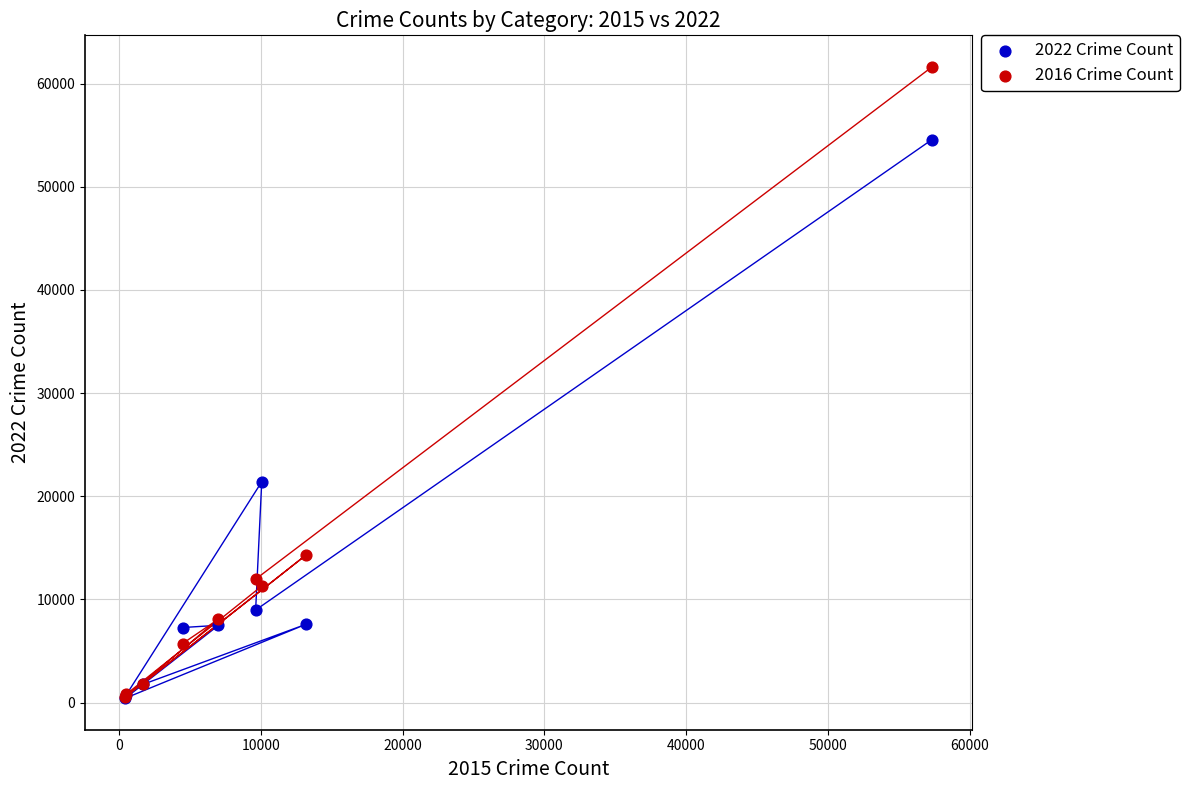

Which series reaches the maximum Y coordinate?

2016 Crime Count